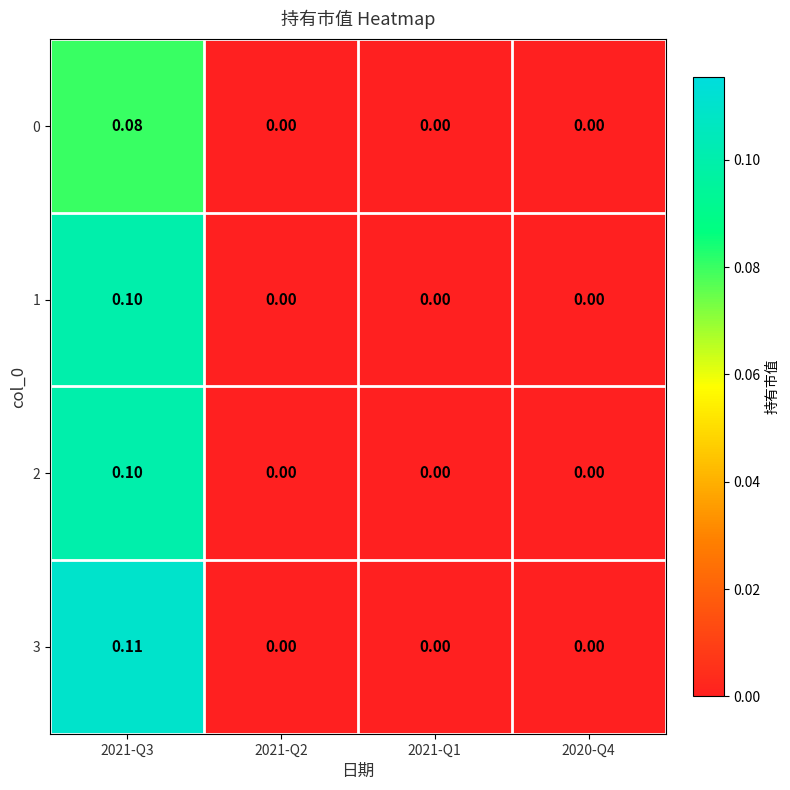

Reading left to right, extract all data points from this chart.

0: 2021-Q3=0.1	2021-Q2=0.0	2021-Q1=0.0	2020-Q4=0.0
1: 2021-Q3=0.1	2021-Q2=0.0	2021-Q1=0.0	2020-Q4=0.0
2: 2021-Q3=0.1	2021-Q2=0.0	2021-Q1=0.0	2020-Q4=0.0
3: 2021-Q3=0.1	2021-Q2=0.0	2021-Q1=0.0	2020-Q4=0.0